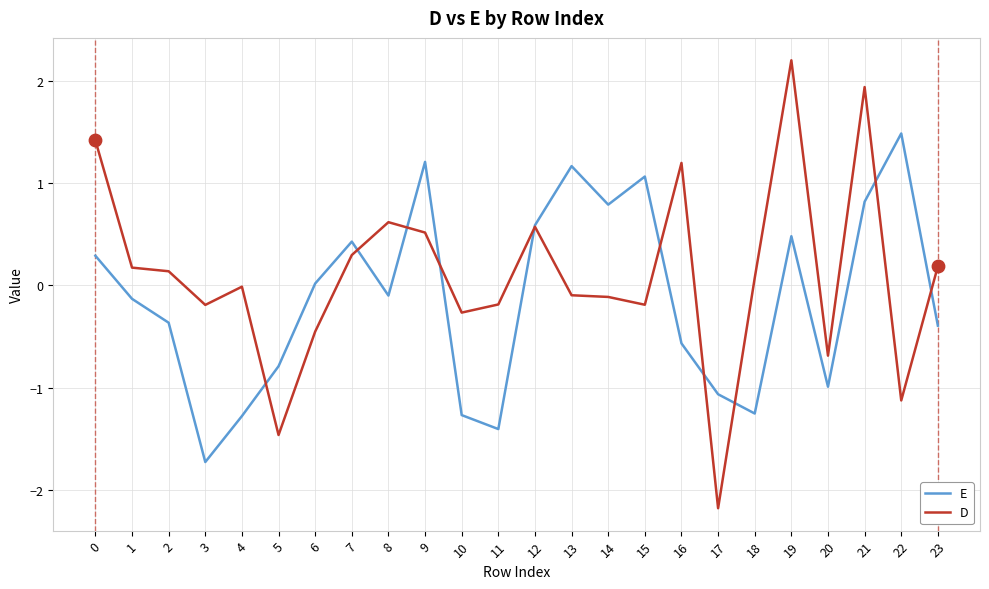

Which series has the largest range (max minus min)?

D